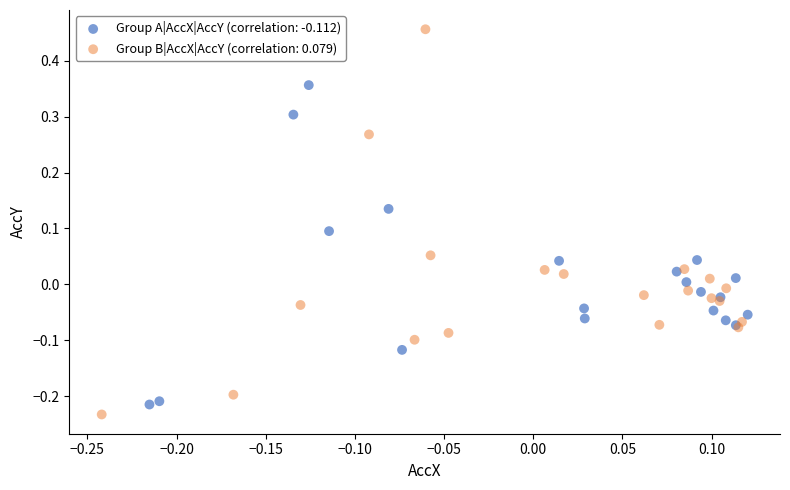

Which series has the largest Y range (max minus min)?

Group B|AccX|AccY (correlation: 0.079)